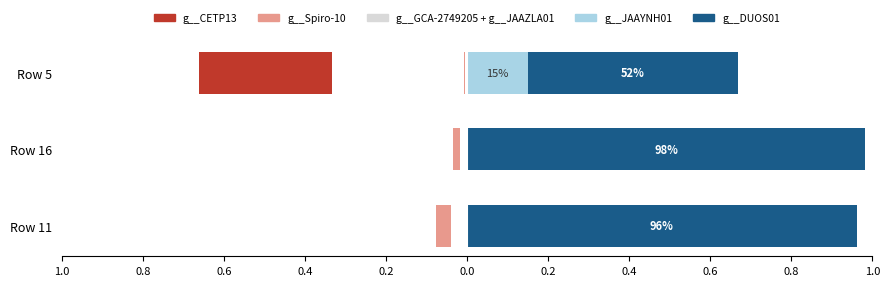

Which series has the largest range (max minus min)?

g__DUOS01